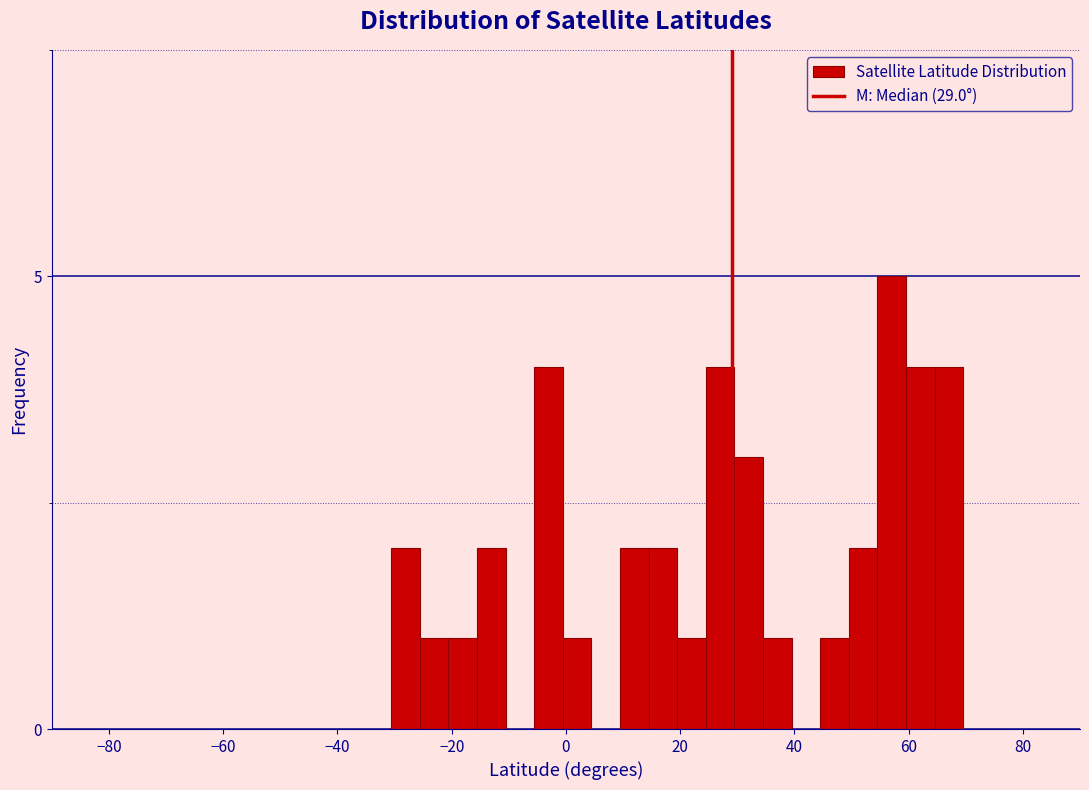

Read against the x-axis, roughly where is the centre of the tallest bar?

58